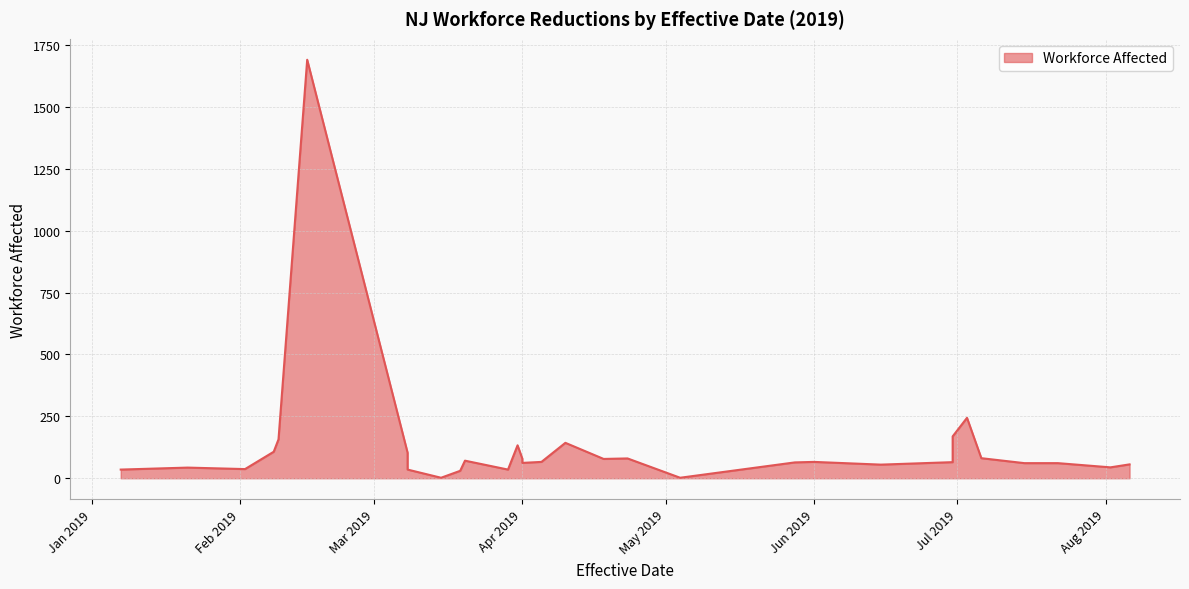

Which label corresponds to the largest value in the chart?

2019-02-15